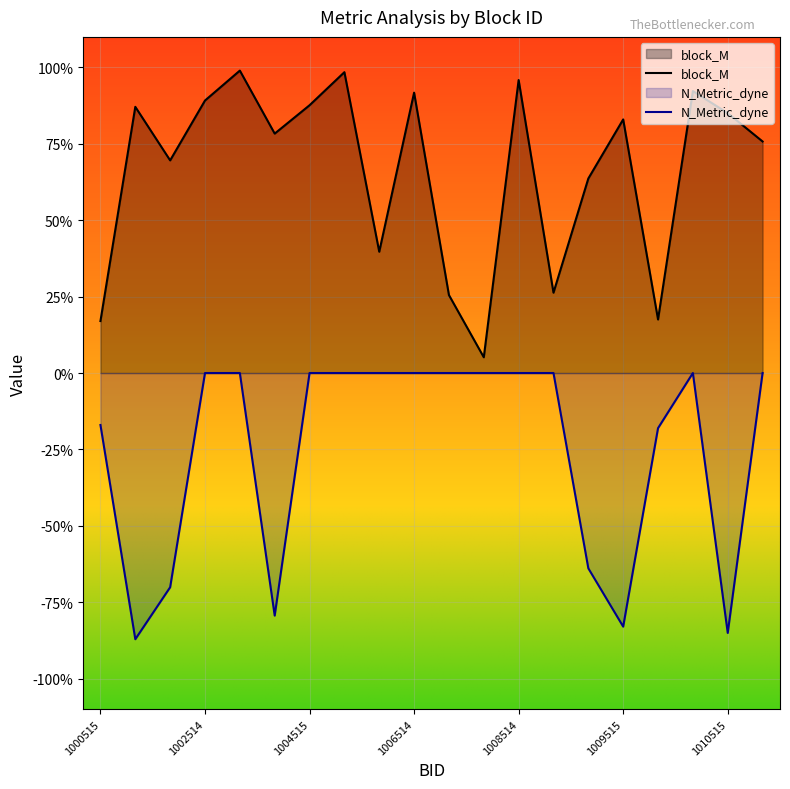

What are all the series names shown in the legend?

block_M, N_Metric_dyne